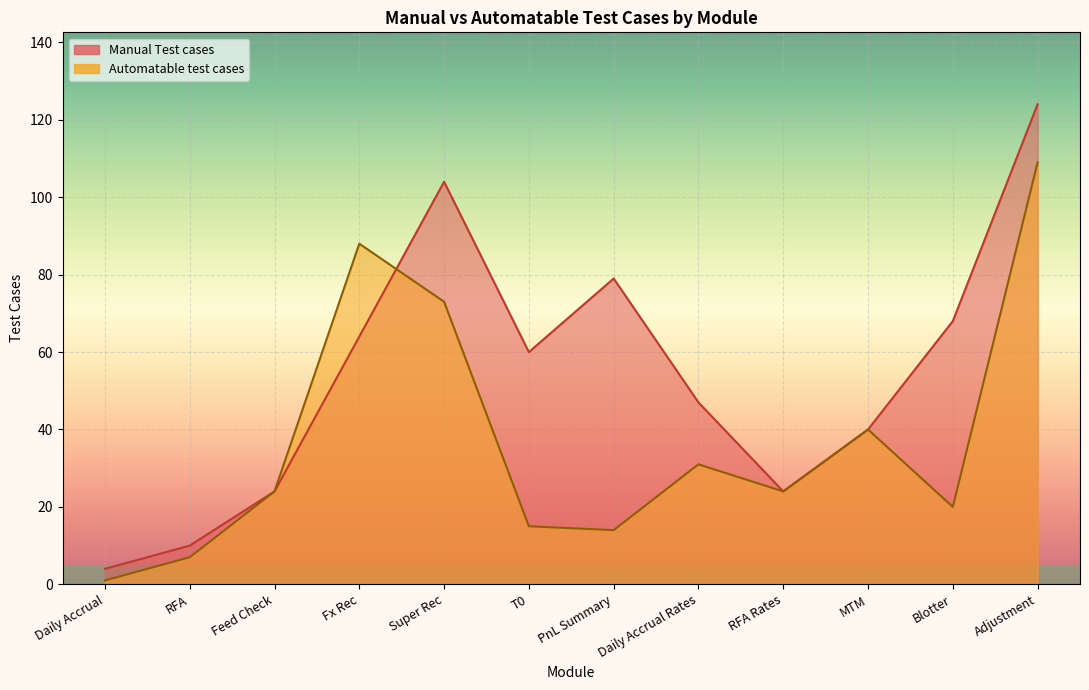

What is the total value across all series at Blotter?

88